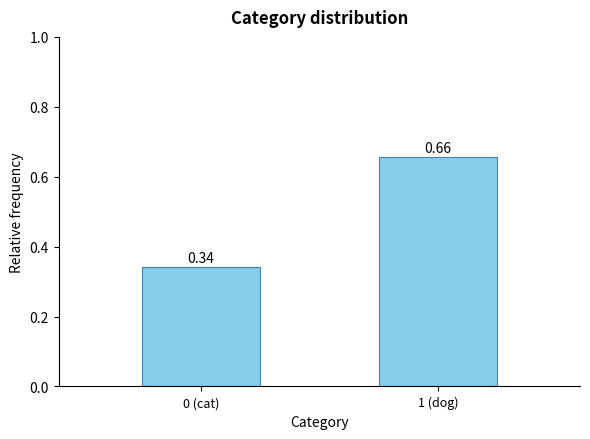

Rank the categories by value from highest to lowest.

1 (dog), 0 (cat)